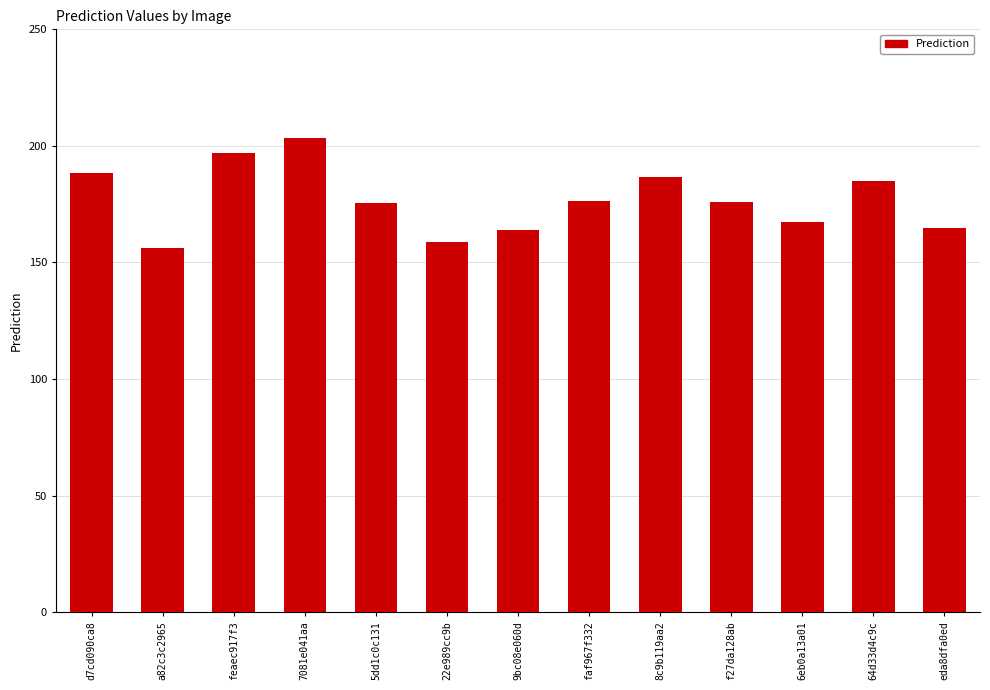

What is the approximate value at feaec917f3?

197.1